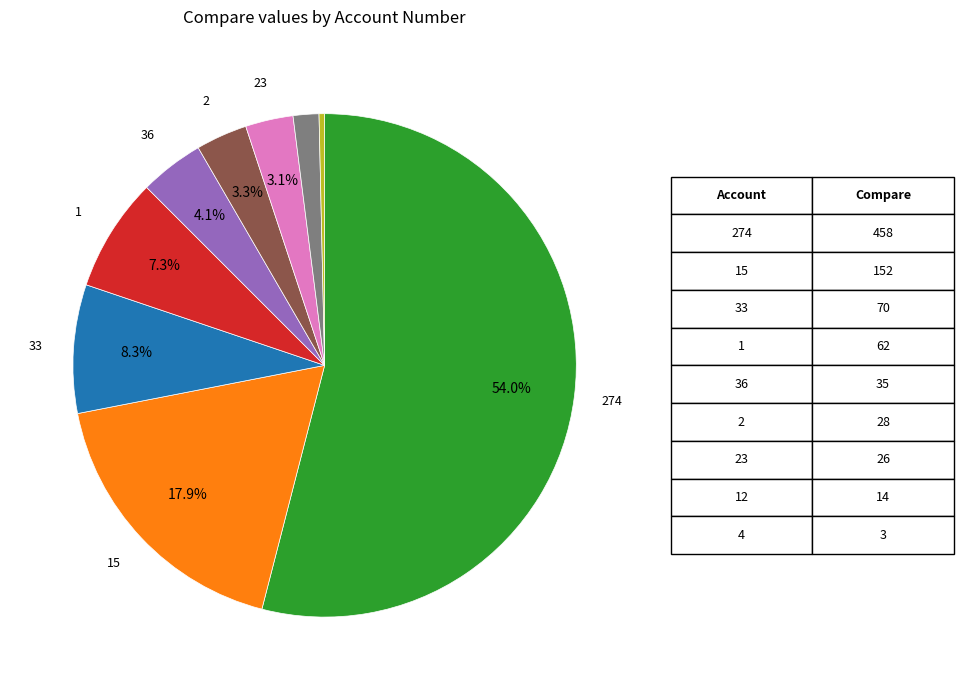

Is there any slice that represents more than half of the pie?

Yes